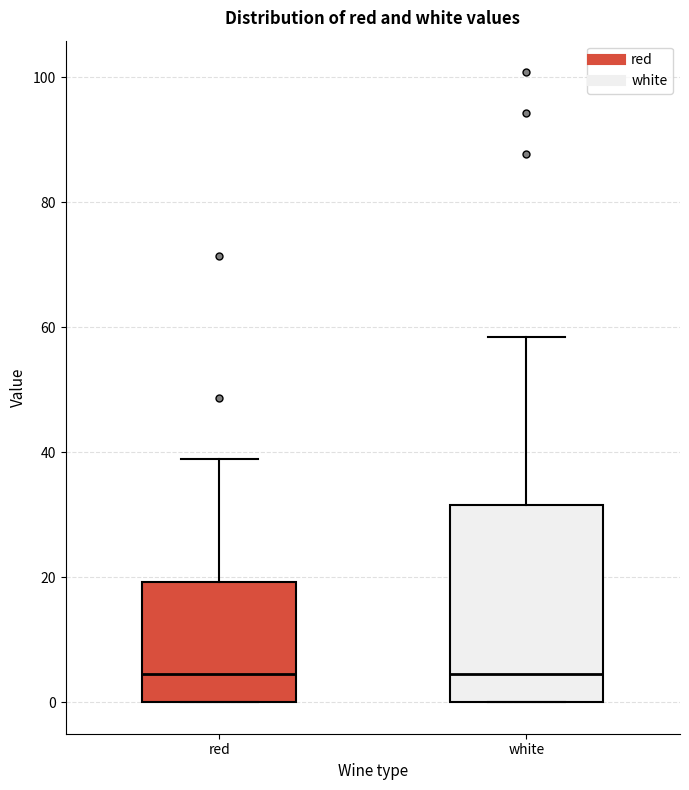

Reading left to right, transcribe this box plot: for each box, give where its median line is, the range the box spans, and where its two whiskers end, as read against the y-axis. The values are not printed on the chart, so give them approximately, as read against the axis.

red: median 4, box 0 to 20, whiskers 0 to 38
white: median 4, box 0 to 32, whiskers 0 to 58